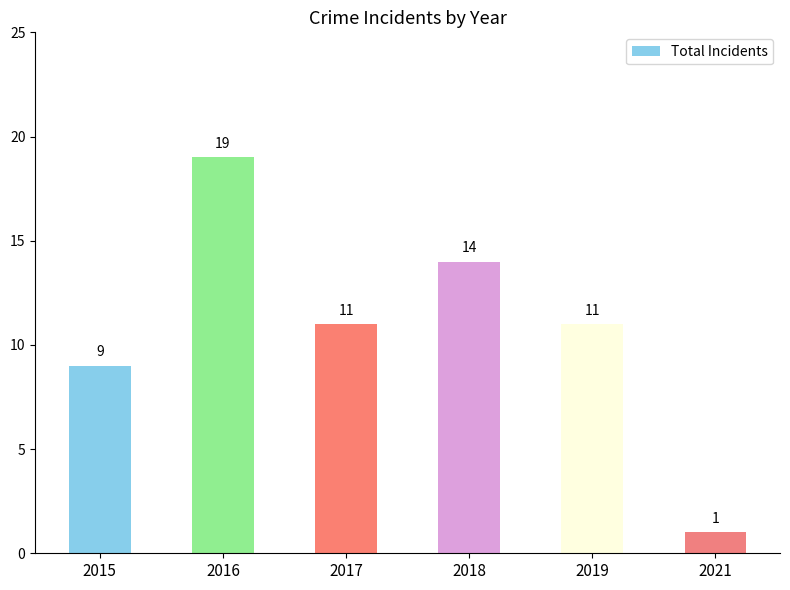

What is the value of the 1st bar from the left?

9